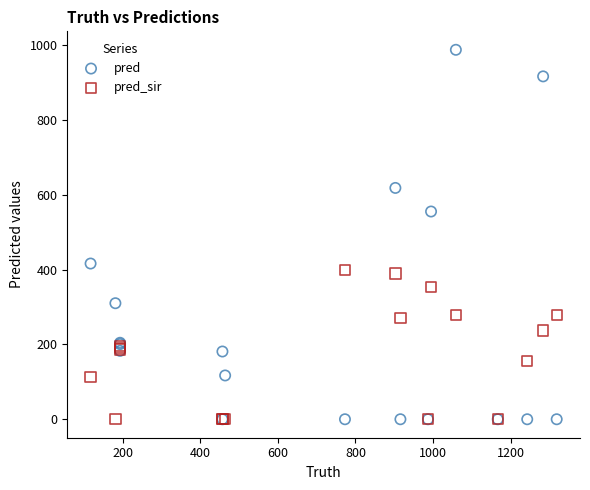

Across all series, what Y value is closest to 493?

555.0